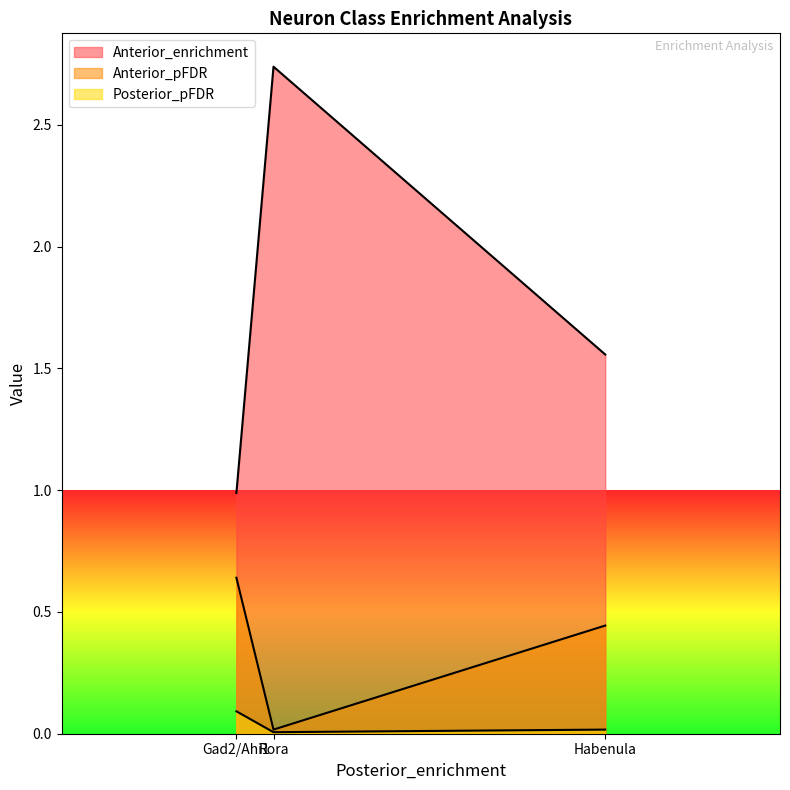

What are all the series names shown in the legend?

Anterior_enrichment, Anterior_pFDR, Posterior_pFDR